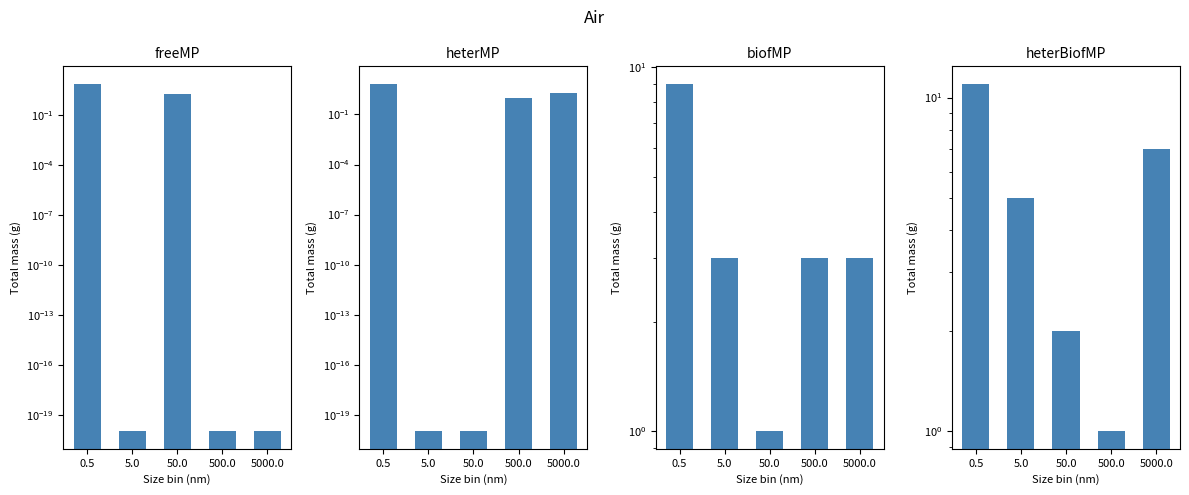

What is the sum of all heterBiofMP values?

26.0